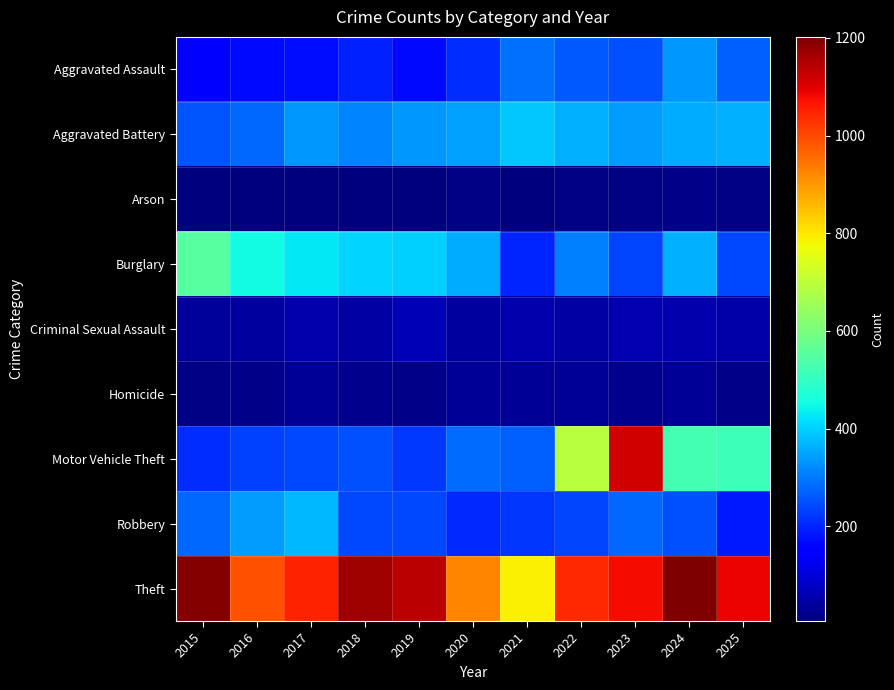

Which series has the largest total across all categories?

Theft